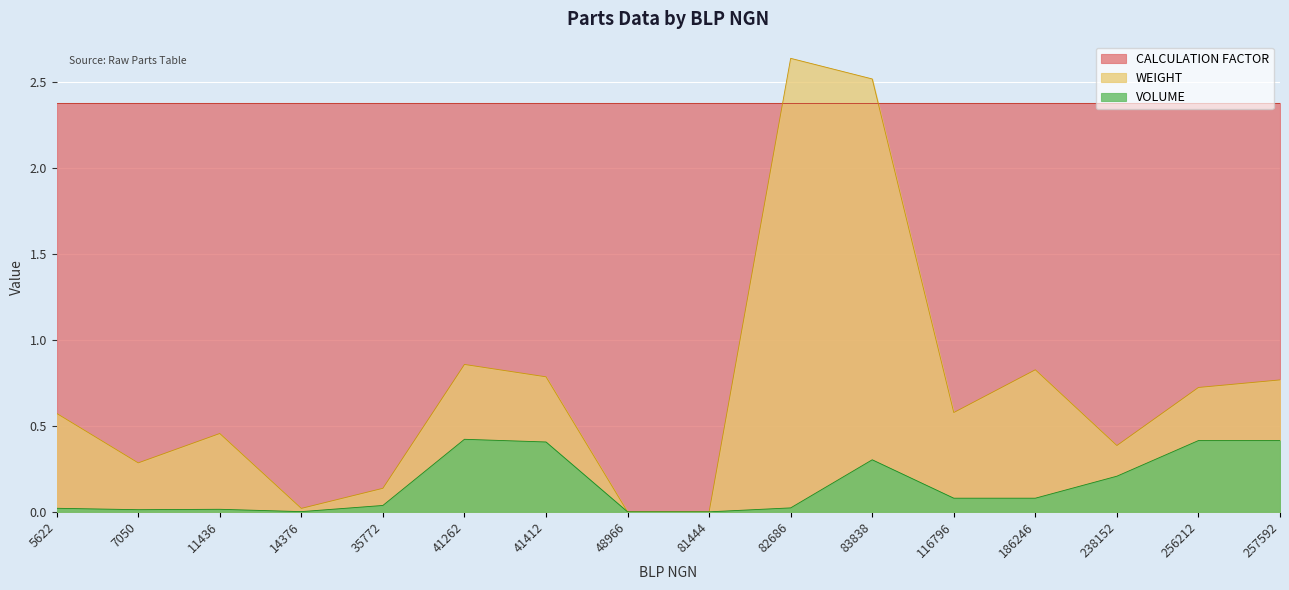

How many lines are shown in the chart?

3